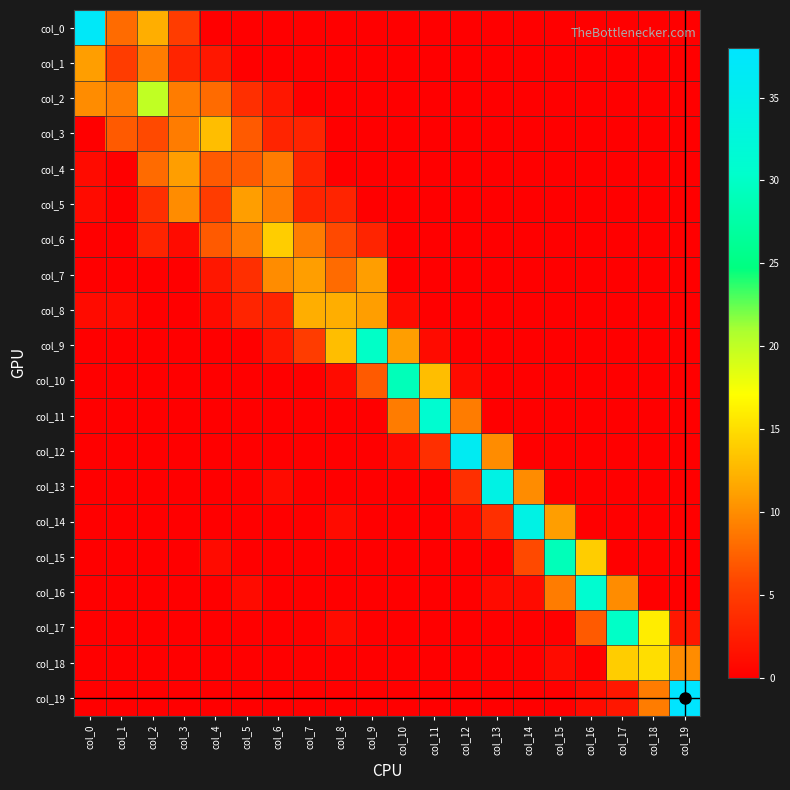

Which series has the largest total across all categories?

col_0